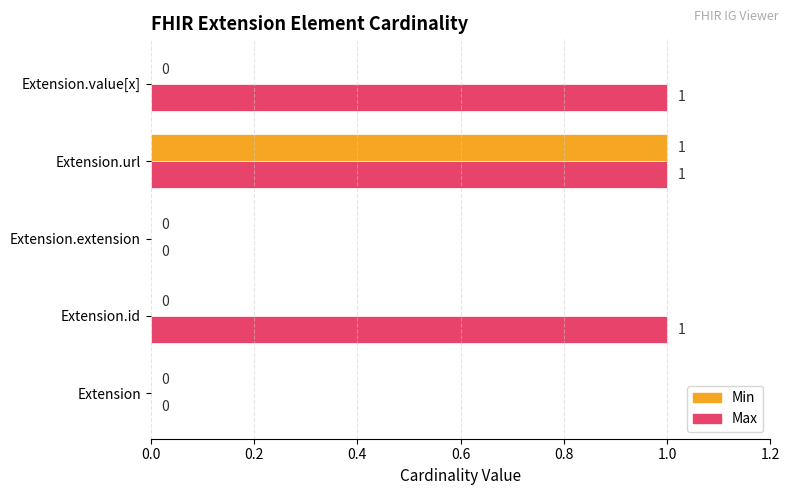

At which category is the sum across all series the highest?

Extension.url